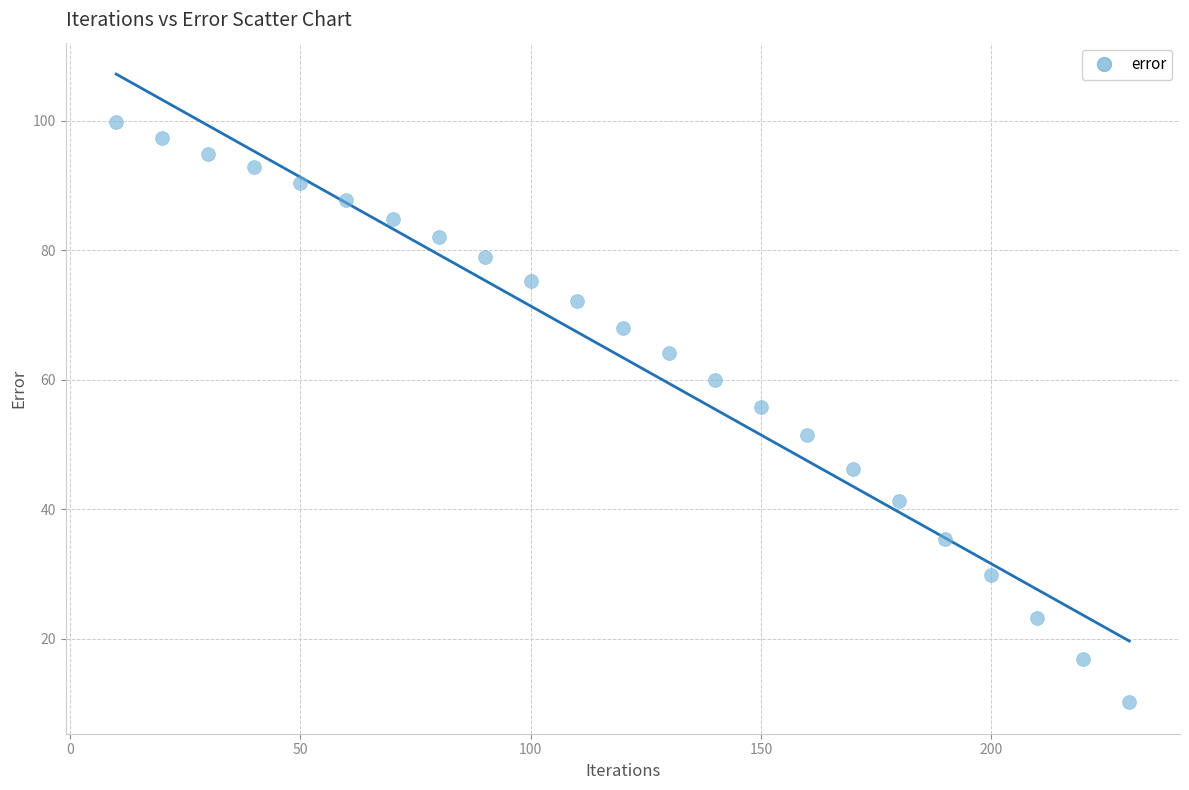

What is the range of X values (max minus min)?

220.0